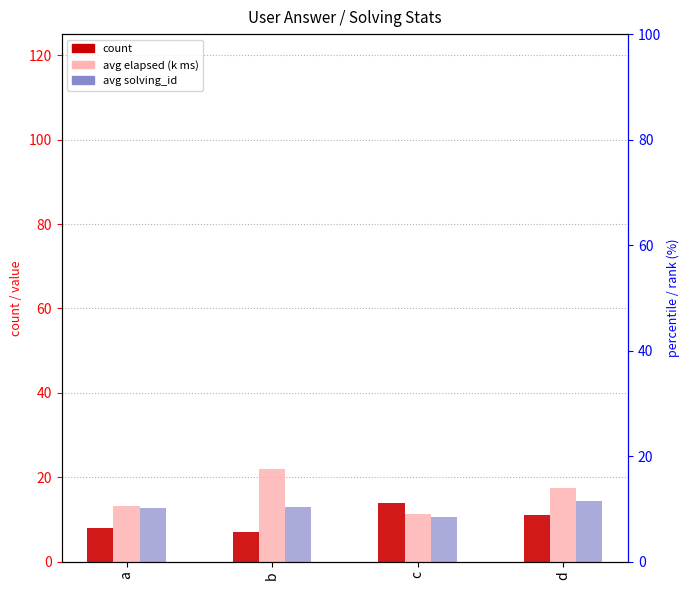

What are all the series names shown in the legend?

count, avg elapsed (k ms), avg solving_id